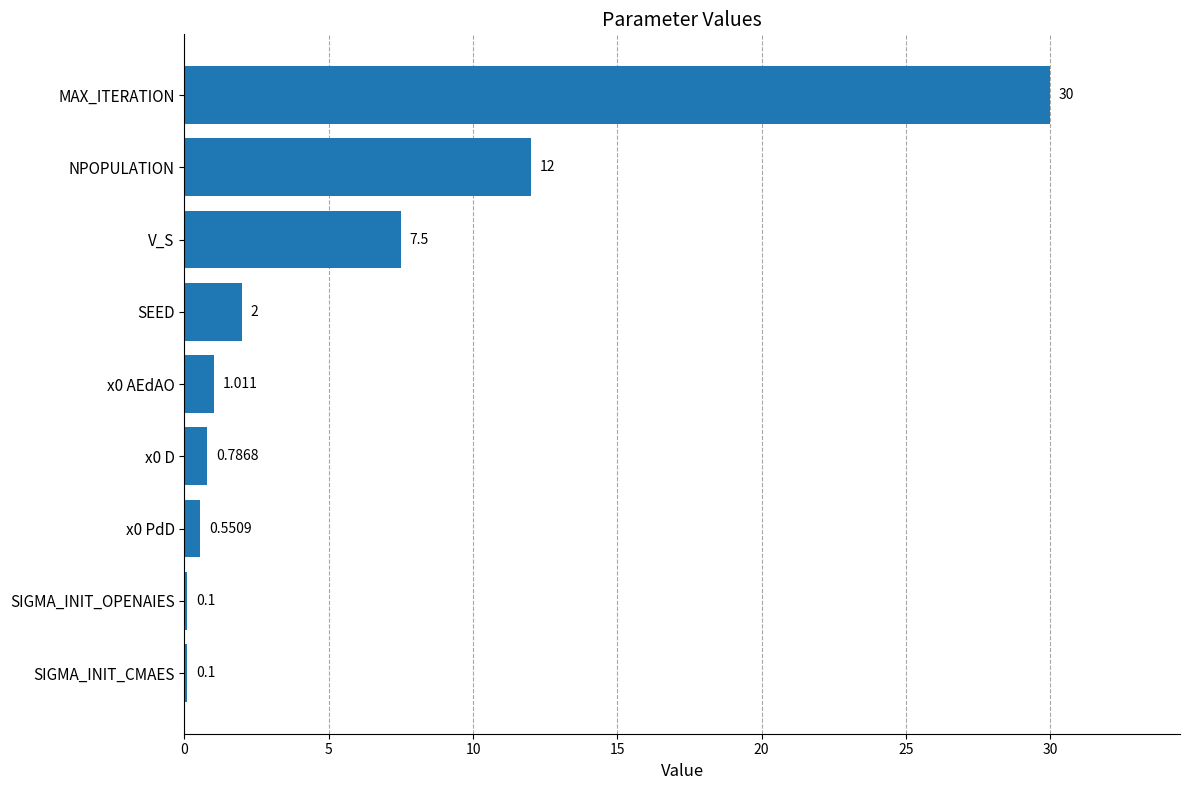

Which has a higher value, x0 D or SEED?

SEED